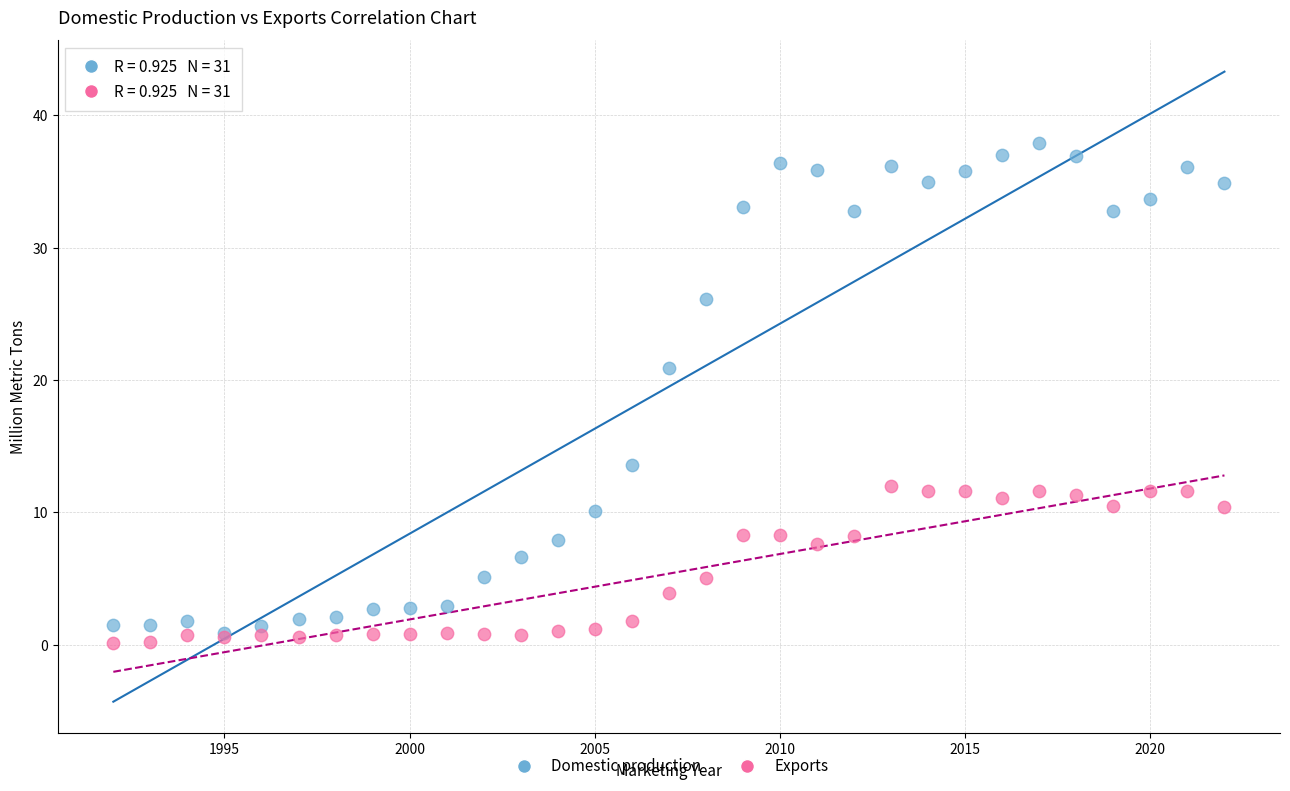

In the Domestic production series, what Y value is closest to 19?

20.9